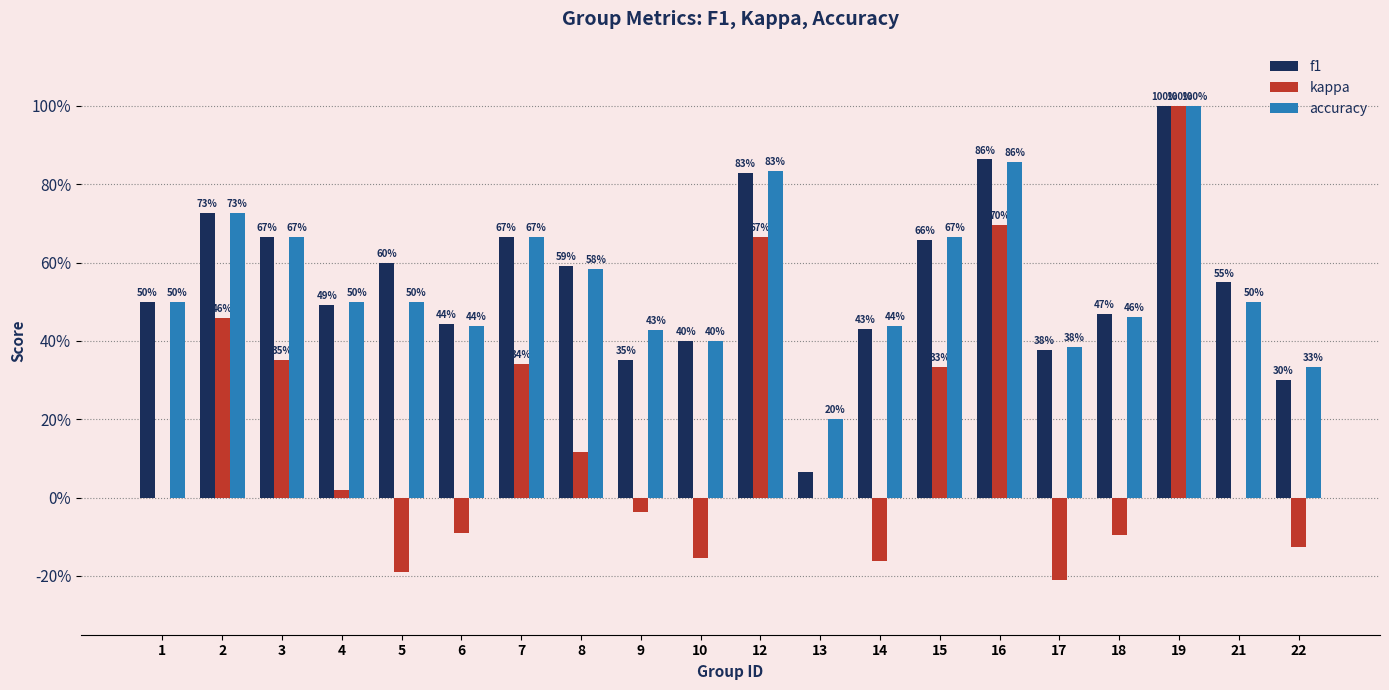

Which series has the largest total across all categories?

accuracy